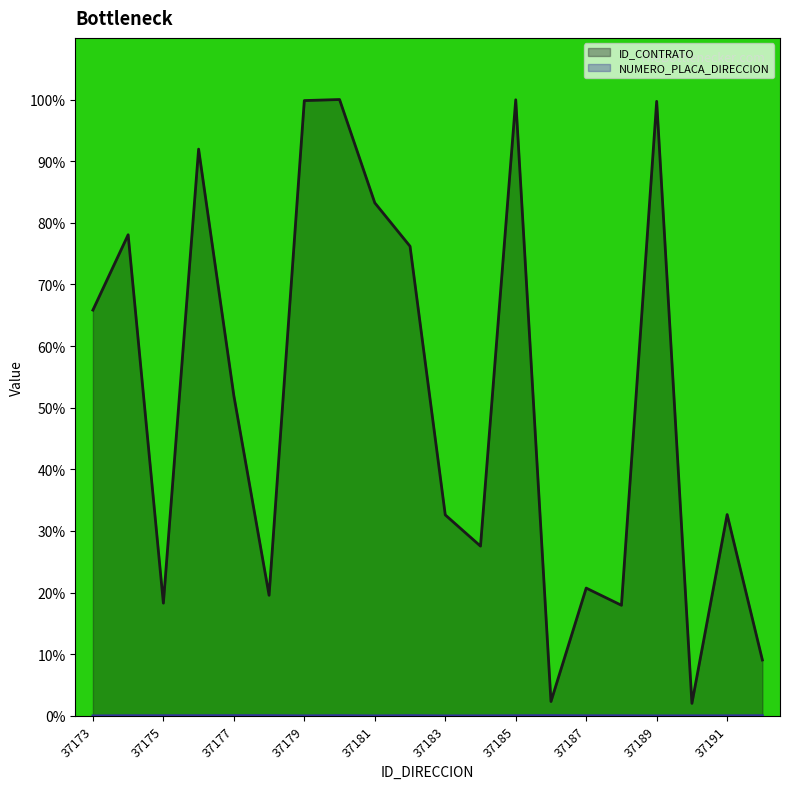

In NUMERO_PLACA_DIRECCION (line), how many points are lower than both neighbors (excluding endpoints)?

5